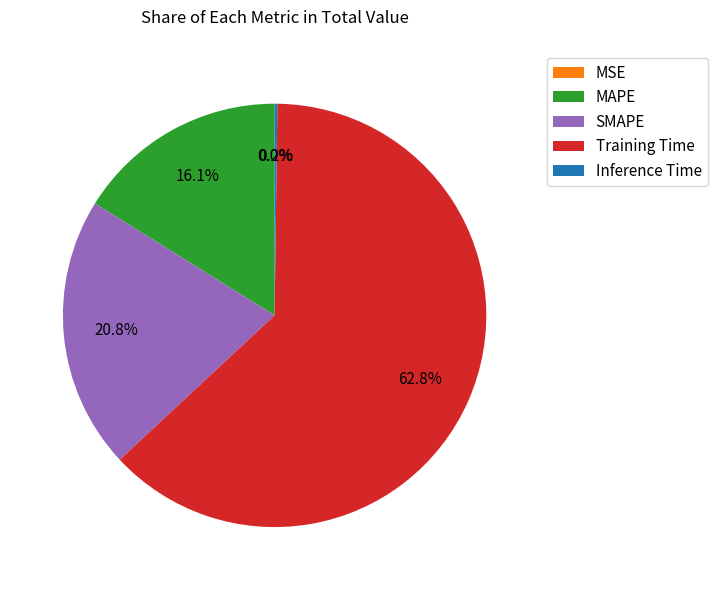

To the nearest percent, what portion does MAPE represent?

16%